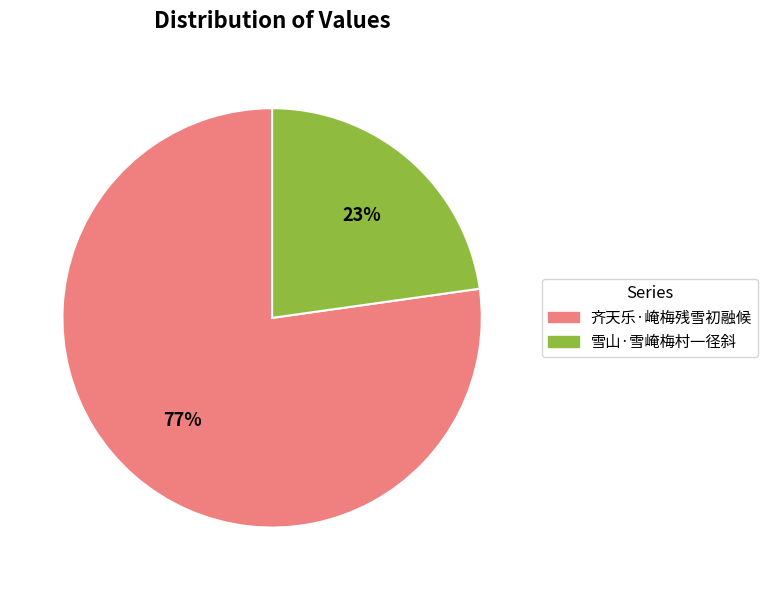

Which slice represents more than half of the pie?

齐天乐·崦梅残雪初融候